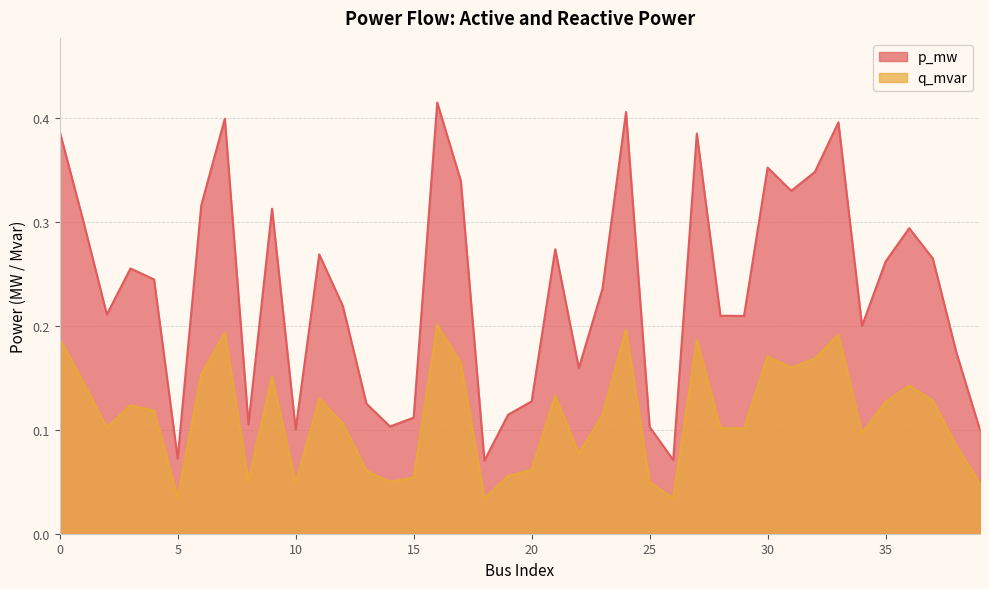

Is it true that p_mw equals 0.3 at 1?

True